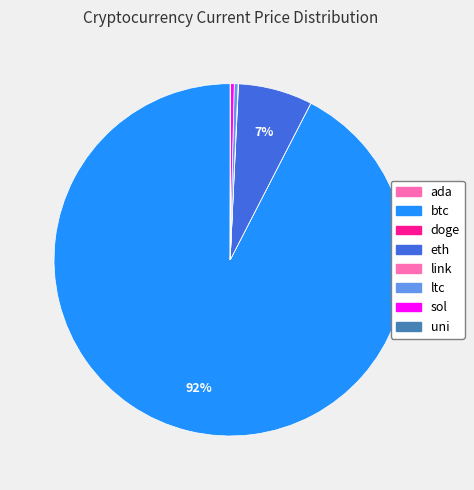

What percentage do sol and ltc together represent?

0.7%